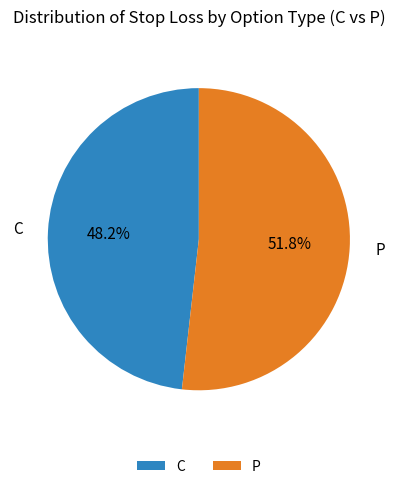

Which category has the biggest portion of the pie?

P